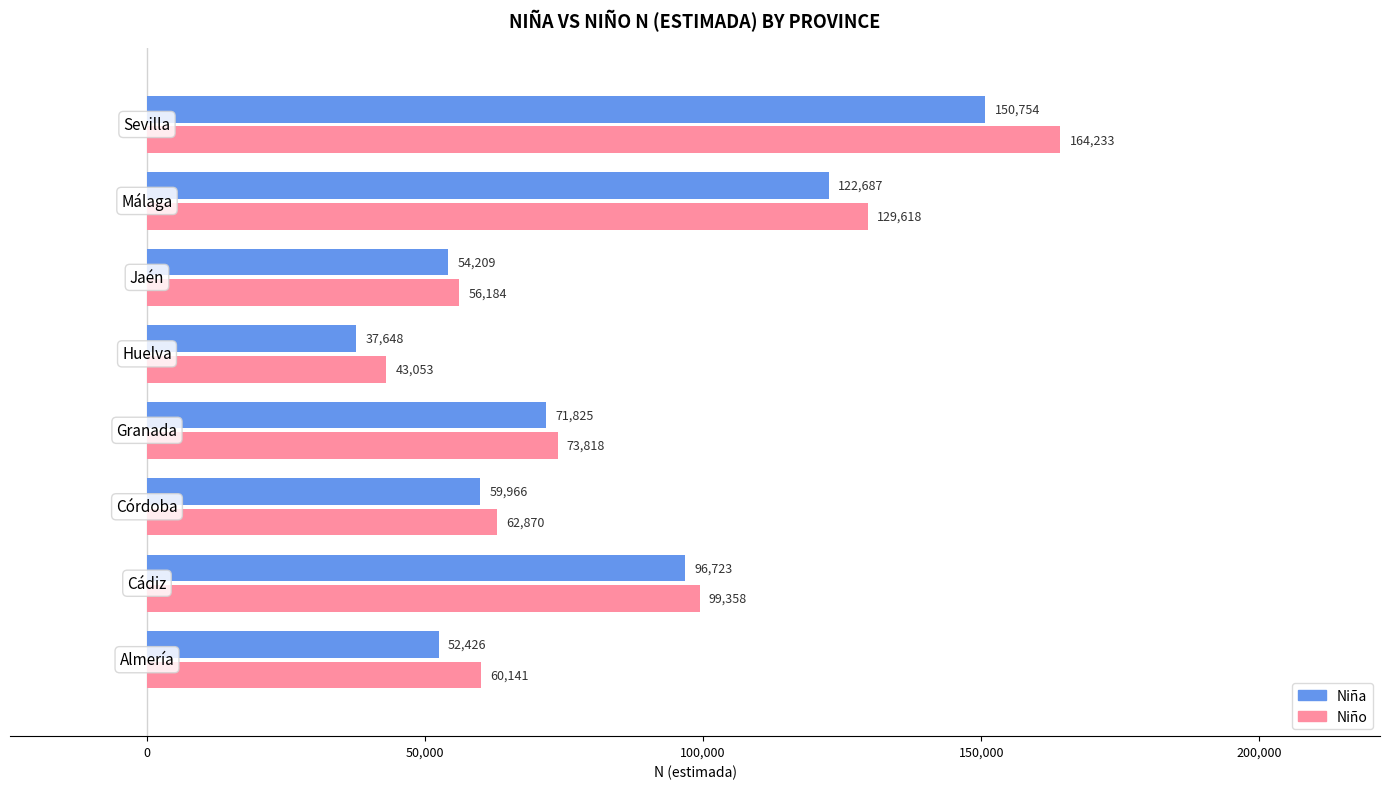

Rank the series by their average value, from lowest to highest.

Niña, Niño